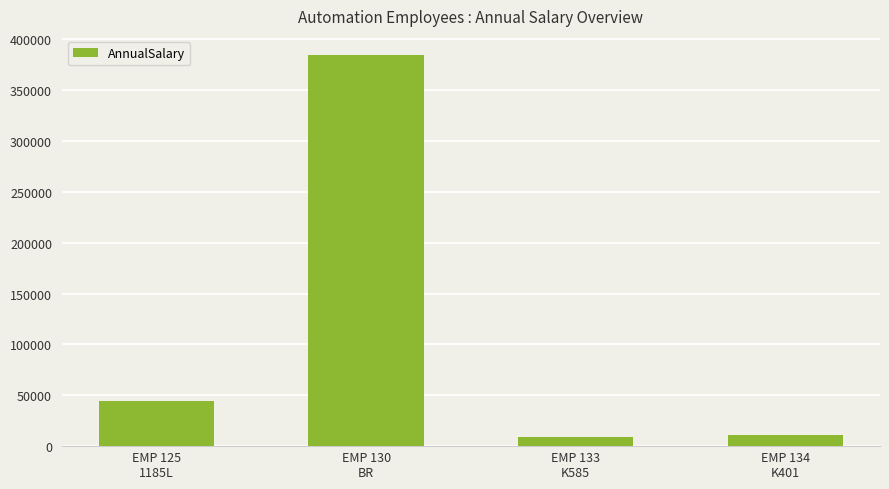

Does the chart contain any negative values?

No